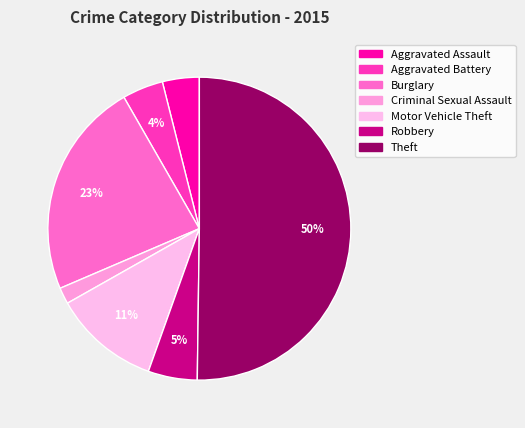

What is the largest slice in the pie chart?

Theft